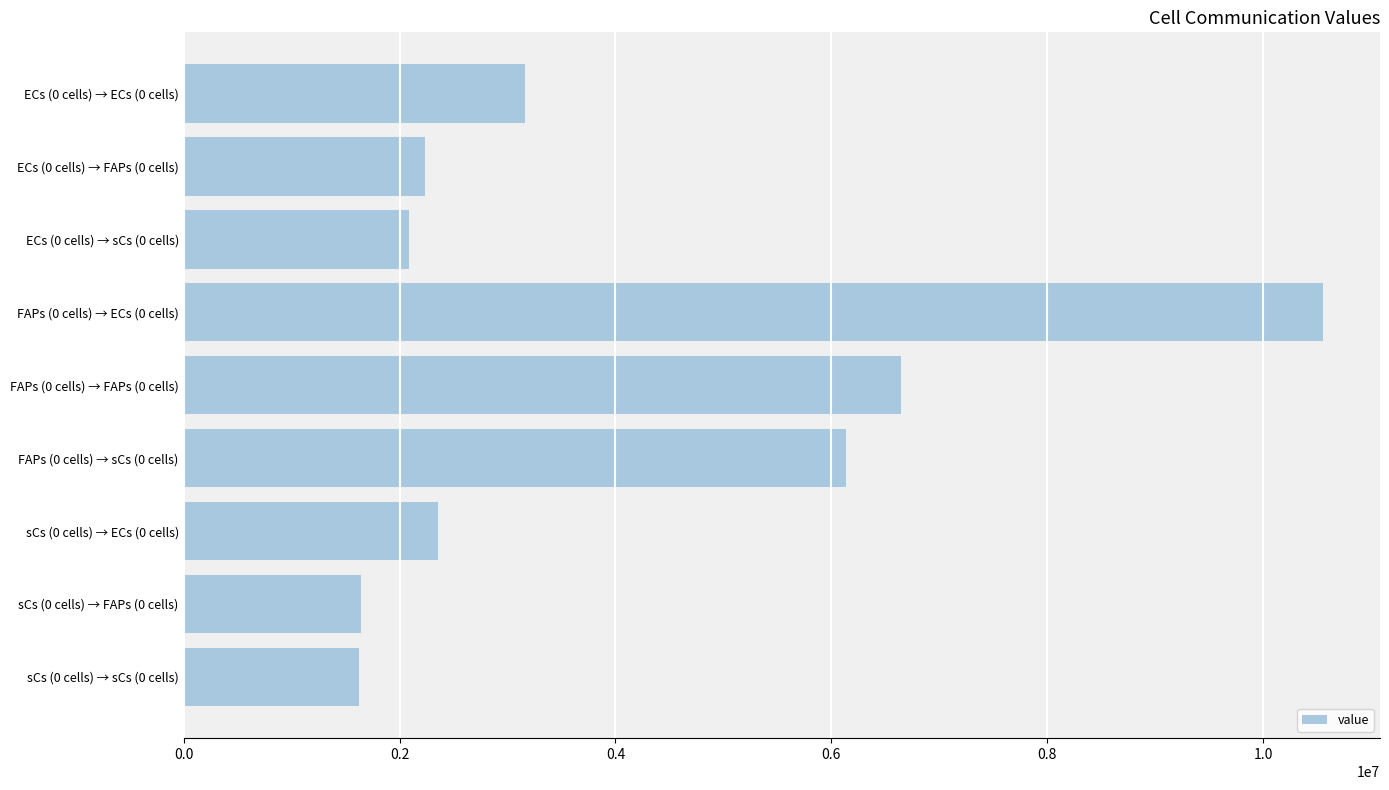

What is the sum of all values?

36437727.7